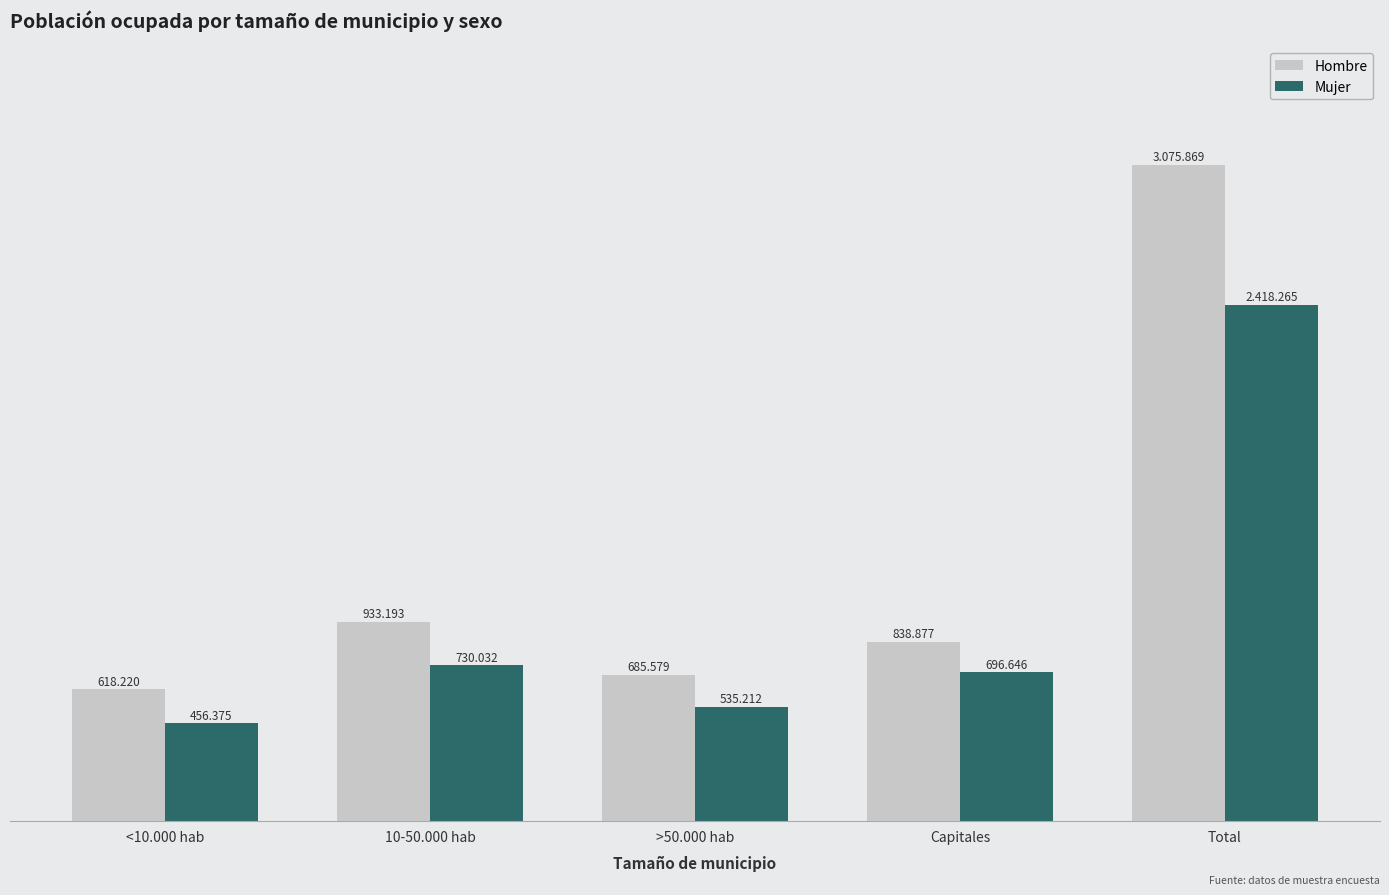

Rank the categories by Hombre value from highest to lowest.

Total, 10-50.000 hab, Capitales, >50.000 hab, <10.000 hab